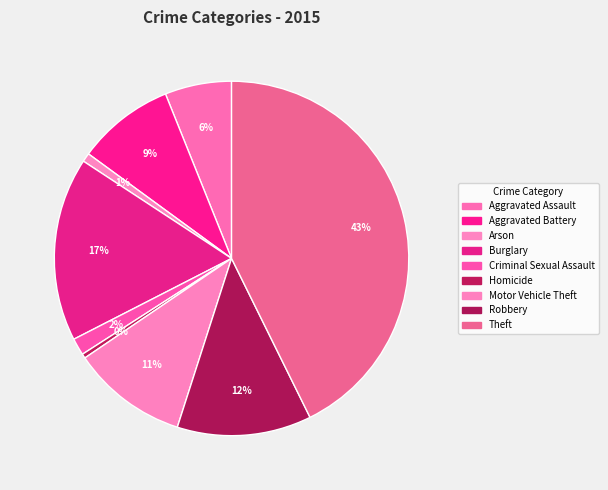

Is Motor Vehicle Theft the majority of the pie?

No